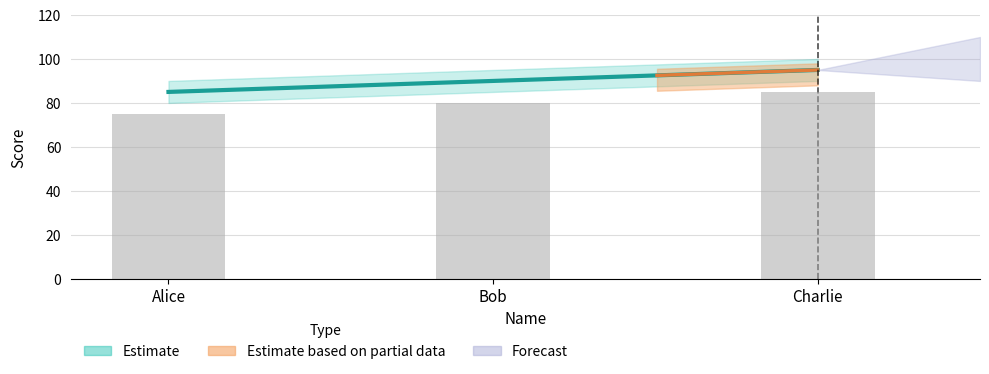

True or false: the data shows 119 at Alice.

False